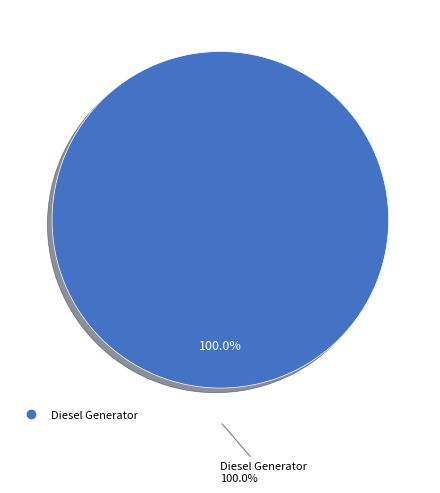

What percentage is the Diesel Generator slice, to the nearest percent?

100%